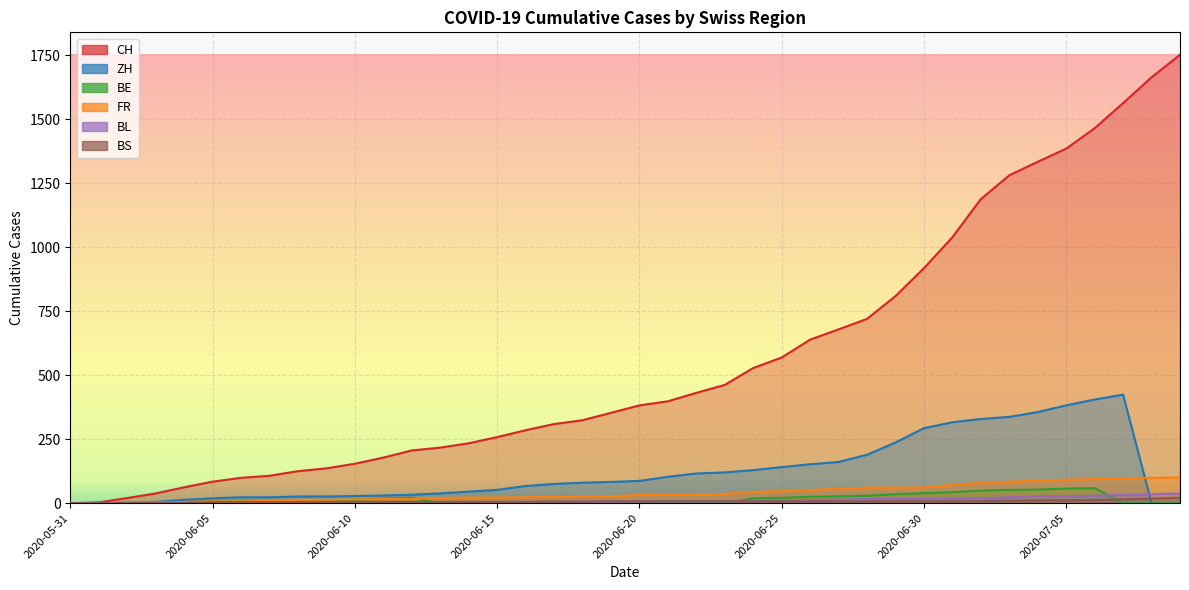

Reading right to left, list all the values displayed in this chart.

CH: 2020-07-09=1752	2020-07-08=1664	2020-07-07=1563	2020-07-06=1465	2020-07-05=1385	2020-07-04=1334	2020-07-03=1281	2020-07-02=1188	2020-07-01=1039	2020-06-30=918	2020-06-29=809	2020-06-28=720	2020-06-27=679	2020-06-26=639	2020-06-25=569	2020-06-24=528	2020-06-23=462	2020-06-22=431	2020-06-21=398	2020-06-20=382	2020-06-19=353	2020-06-18=324	2020-06-17=309	2020-06-16=285	2020-06-15=258	2020-06-14=234	2020-06-13=217	2020-06-12=206	2020-06-11=178	2020-06-10=154	2020-06-09=136	2020-06-08=125	2020-06-07=107	2020-06-06=99	2020-06-05=84	2020-06-04=62	2020-06-03=38	2020-06-02=20	2020-06-01=3	2020-05-31=0
ZH: 2020-07-09=0	2020-07-08=0	2020-07-07=424	2020-07-06=405	2020-07-05=382	2020-07-04=356	2020-07-03=337	2020-07-02=329	2020-07-01=316	2020-06-30=293	2020-06-29=237	2020-06-28=189	2020-06-27=161	2020-06-26=152	2020-06-25=141	2020-06-24=129	2020-06-23=120	2020-06-22=116	2020-06-21=103	2020-06-20=87	2020-06-19=83	2020-06-18=80	2020-06-17=75	2020-06-16=67	2020-06-15=52	2020-06-14=45	2020-06-13=38	2020-06-12=33	2020-06-11=30	2020-06-10=28	2020-06-09=26	2020-06-08=26	2020-06-07=23	2020-06-06=23	2020-06-05=19	2020-06-04=13	2020-06-03=5	2020-06-02=2	2020-06-01=0	2020-05-31=0
BE: 2020-07-09=0	2020-07-08=0	2020-07-07=0	2020-07-06=59	2020-07-05=57	2020-07-04=53	2020-07-03=52	2020-07-02=49	2020-07-01=43	2020-06-30=39	2020-06-29=35	2020-06-28=29	2020-06-27=27	2020-06-26=25	2020-06-25=21	2020-06-24=19	2020-06-23=0	2020-06-22=0	2020-06-21=0	2020-06-20=0	2020-06-19=0	2020-06-18=0	2020-06-17=0	2020-06-16=0	2020-06-15=0	2020-06-14=0	2020-06-13=0	2020-06-12=21	2020-06-11=17	2020-06-10=14	2020-06-09=9	2020-06-08=9	2020-06-07=8	2020-06-06=8	2020-06-05=6	2020-06-04=4	2020-06-03=2	2020-06-02=1	2020-06-01=0	2020-05-31=0
FR: 2020-07-09=100	2020-07-08=99	2020-07-07=96	2020-07-06=94	2020-07-05=92	2020-07-04=87	2020-07-03=84	2020-07-02=79	2020-07-01=72	2020-06-30=61	2020-06-29=61	2020-06-28=61	2020-06-27=56	2020-06-26=52	2020-06-25=47	2020-06-24=44	2020-06-23=36	2020-06-22=32	2020-06-21=32	2020-06-20=32	2020-06-19=27	2020-06-18=26	2020-06-17=24	2020-06-16=23	2020-06-15=22	2020-06-14=22	2020-06-13=20	2020-06-12=16	2020-06-11=16	2020-06-10=15	2020-06-09=13	2020-06-08=13	2020-06-07=9	2020-06-06=7	2020-06-05=7	2020-06-04=5	2020-06-03=3	2020-06-02=2	2020-06-01=0	2020-05-31=0
BL: 2020-07-09=38	2020-07-08=35	2020-07-07=32	2020-07-06=29	2020-07-05=27	2020-07-04=27	2020-07-03=23	2020-07-02=19	2020-07-01=18	2020-06-30=17	2020-06-29=17	2020-06-28=16	2020-06-27=14	2020-06-26=12	2020-06-25=10	2020-06-24=9	2020-06-23=7	2020-06-22=7	2020-06-21=7	2020-06-20=6	2020-06-19=5	2020-06-18=5	2020-06-17=5	2020-06-16=5	2020-06-15=4	2020-06-14=4	2020-06-13=4	2020-06-12=4	2020-06-11=4	2020-06-10=4	2020-06-09=4	2020-06-08=3	2020-06-07=3	2020-06-06=3	2020-06-05=3	2020-06-04=2	2020-06-03=2	2020-06-02=1	2020-06-01=1	2020-05-31=0
BS: 2020-07-09=21	2020-07-08=18	2020-07-07=15	2020-07-06=12	2020-07-05=12	2020-07-04=11	2020-07-03=10	2020-07-02=8	2020-07-01=7	2020-06-30=7	2020-06-29=7	2020-06-28=7	2020-06-27=7	2020-06-26=7	2020-06-25=7	2020-06-24=7	2020-06-23=7	2020-06-22=7	2020-06-21=7	2020-06-20=7	2020-06-19=7	2020-06-18=6	2020-06-17=6	2020-06-16=5	2020-06-15=5	2020-06-14=5	2020-06-13=5	2020-06-12=5	2020-06-11=5	2020-06-10=5	2020-06-09=5	2020-06-08=4	2020-06-07=4	2020-06-06=4	2020-06-05=4	2020-06-04=1	2020-06-03=1	2020-06-02=0	2020-06-01=0	2020-05-31=0